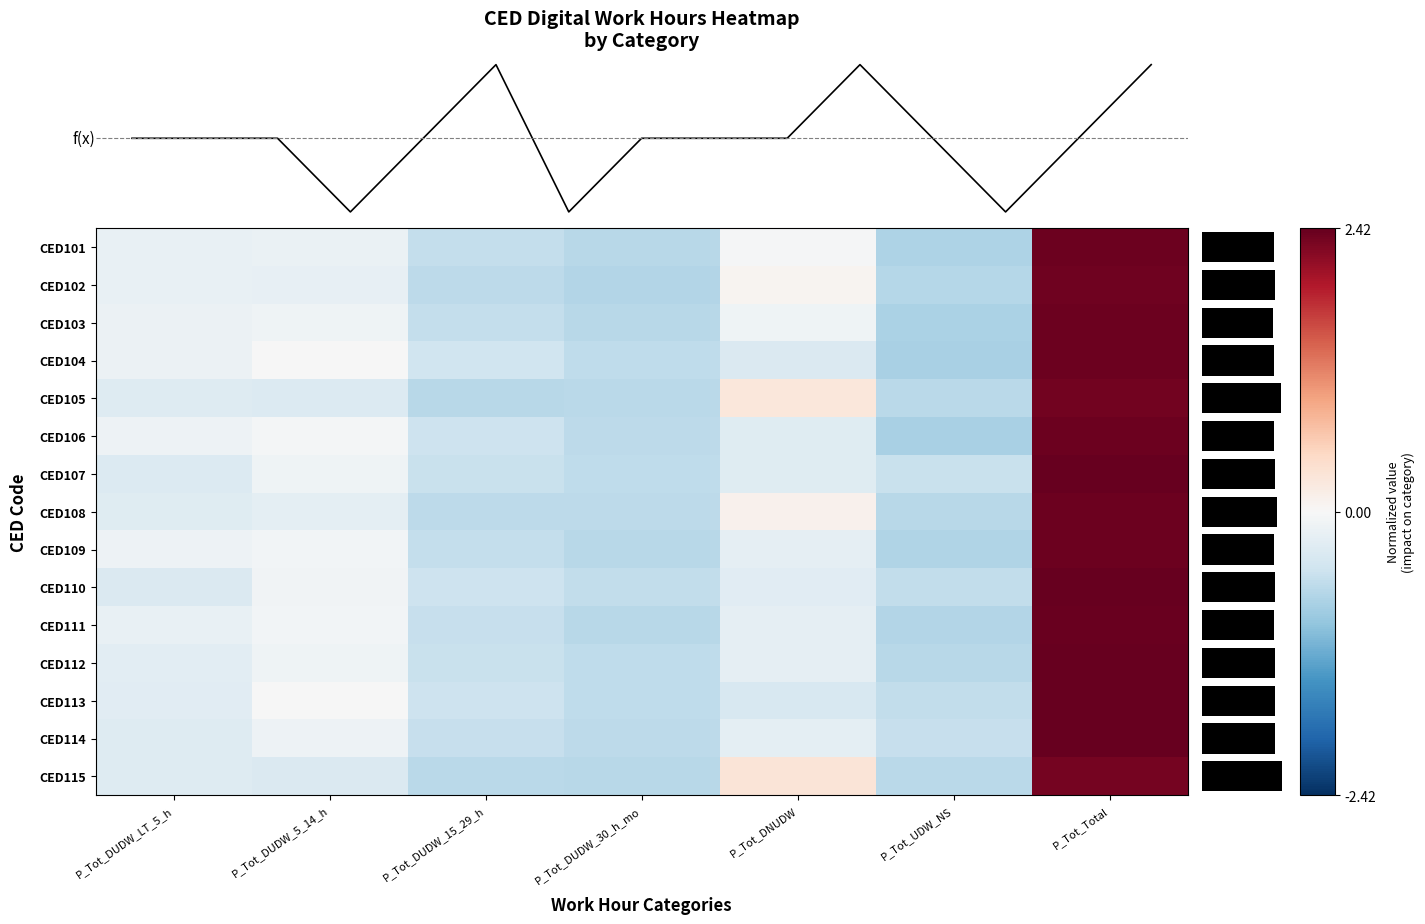

True or false: CED104 has a value of -0.5 at P_Tot_DNUDW.

False